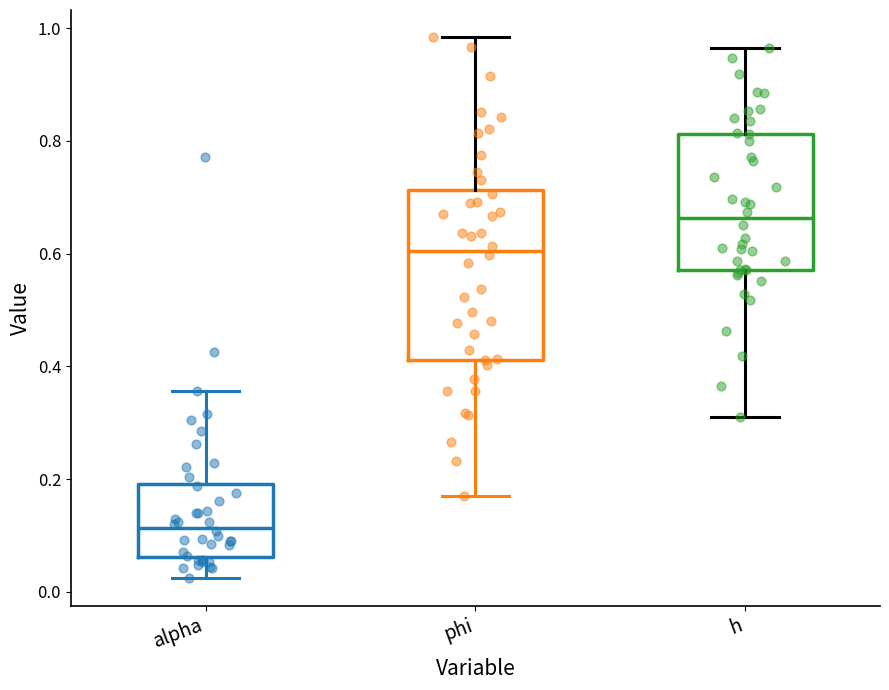

Comparing the boxes themselves (not the whiskers), which one is the tallest?

phi